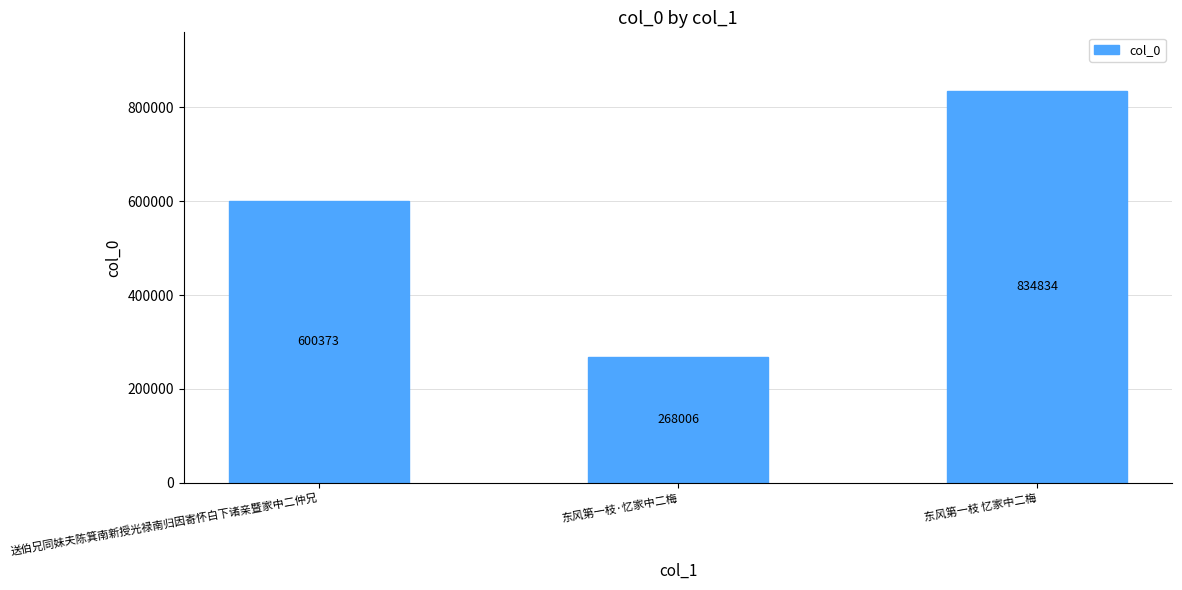

What is the difference between the second highest and minimum values?

332367